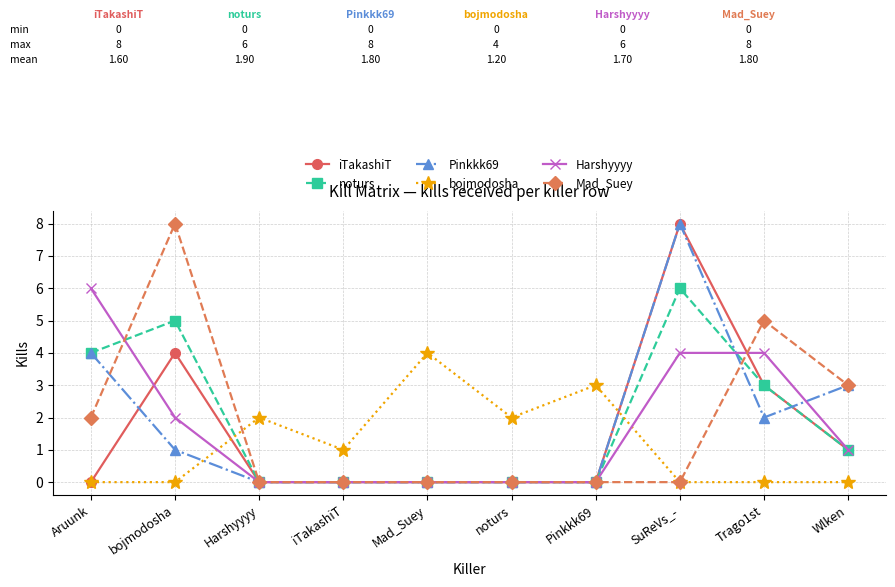

What is the value of the Mad_Suey point at the 1st from the left?

2